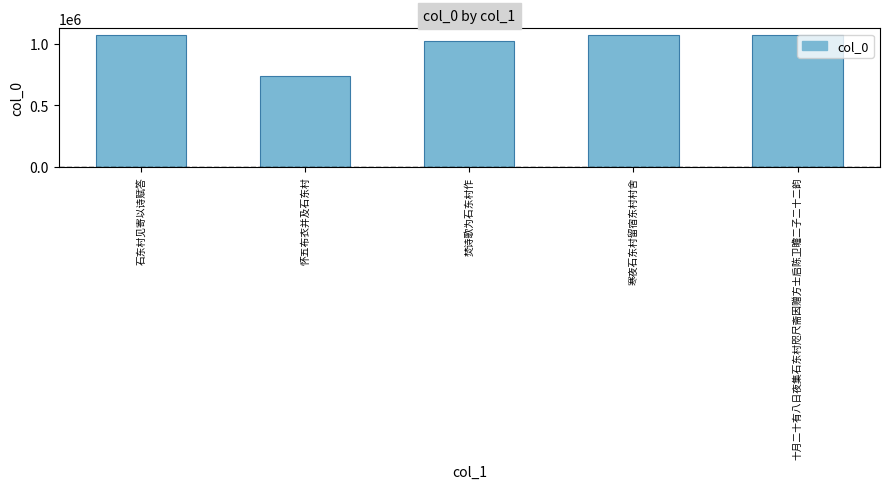

Approximately how many times larger is the value at 怀五布衣并及石东村 compared to 石东村见寄以诗赋答?

0.7